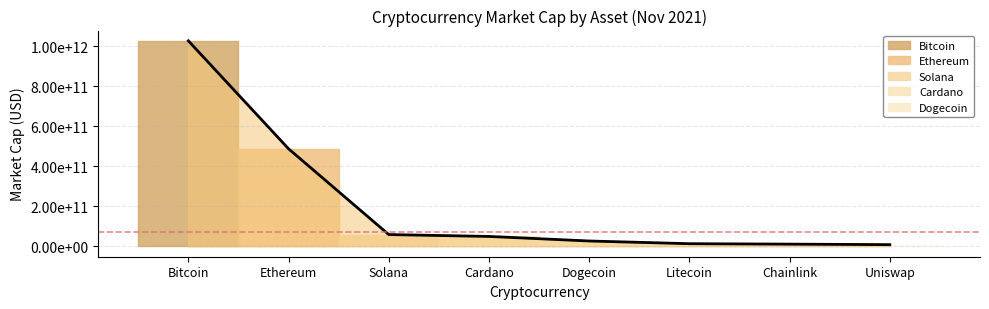

Is it true that the value at Litecoin is 13691132559?

True